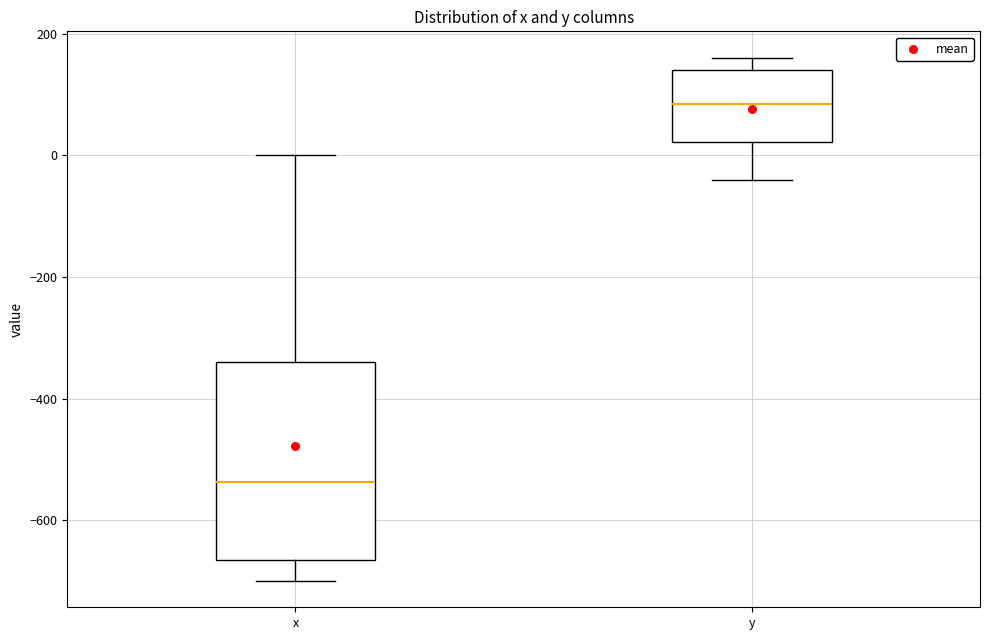

Which box's median line is the lowest?

x